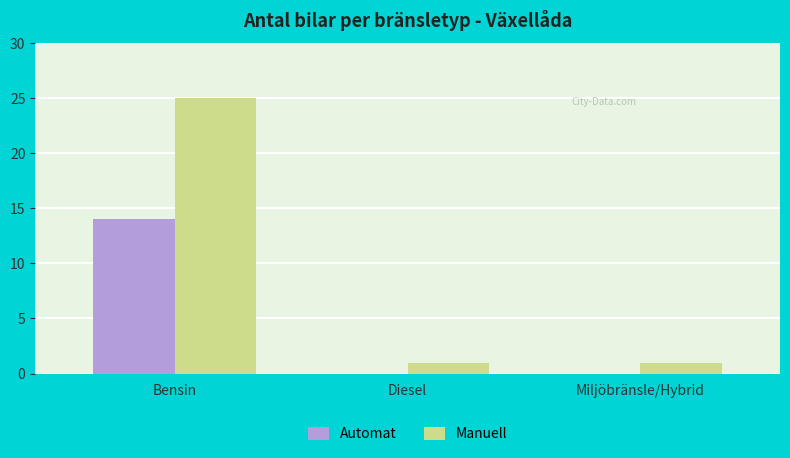

Between Bensin and Diesel, which series saw the biggest shift?

Manuell